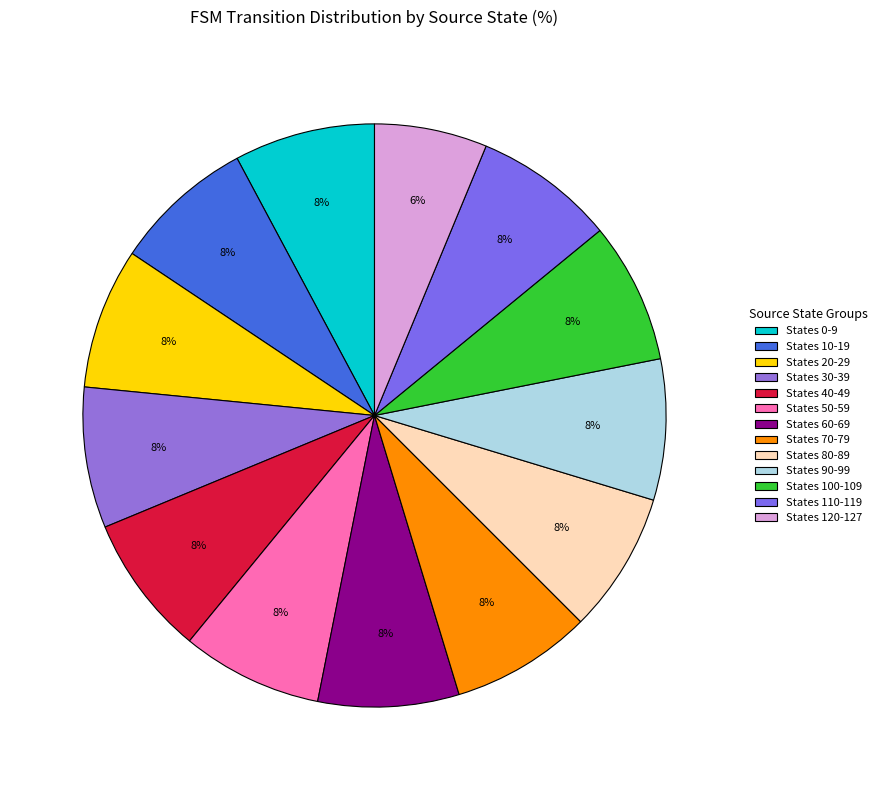

To the nearest percent, what is the difference between the largest and smallest slice percentages?

2%